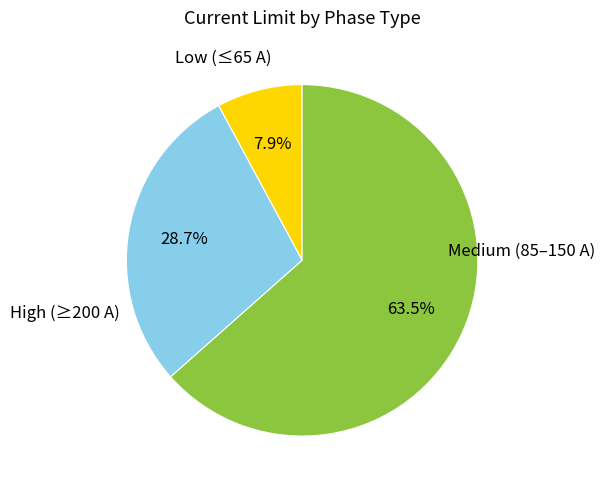

Is there a majority slice in this chart?

Yes